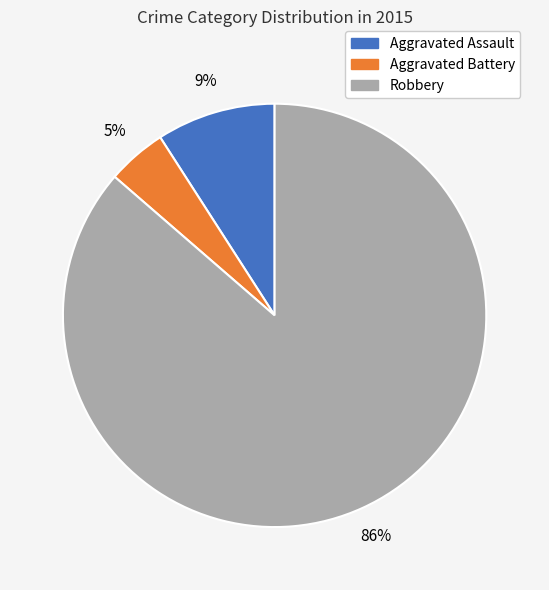

Is Robbery the majority of the pie?

Yes